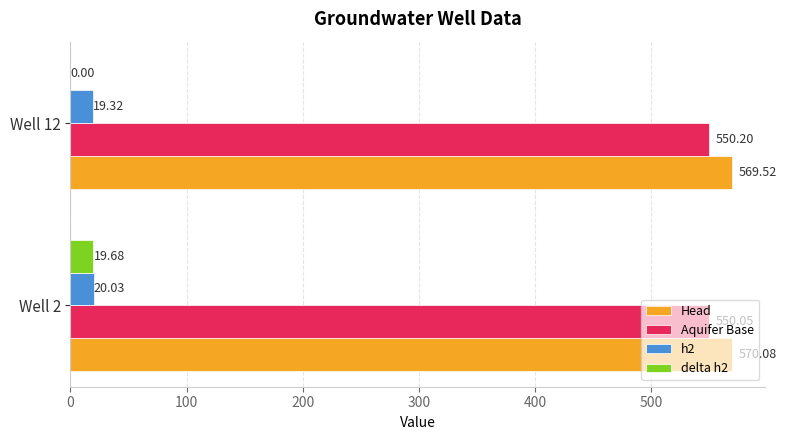

How many series are shown in this chart?

4